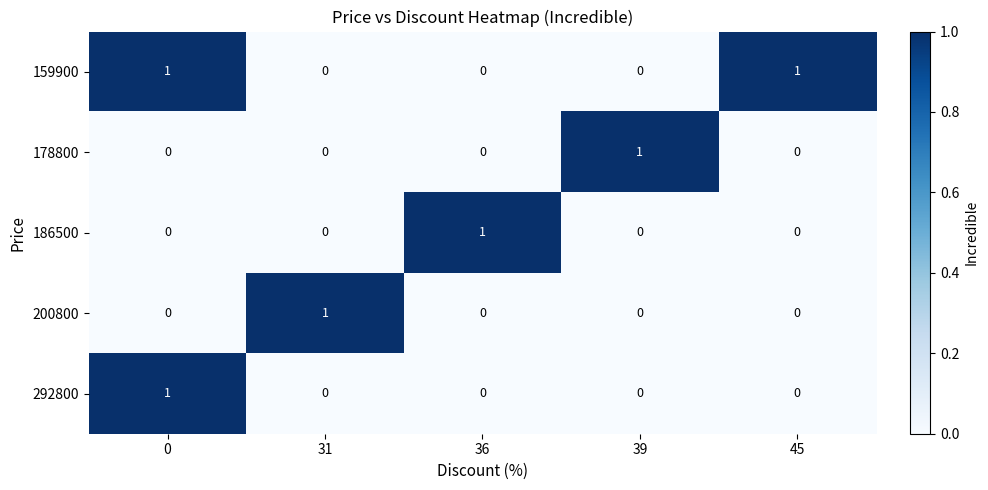

Is it true that 292800 equals 1 at 45?

False